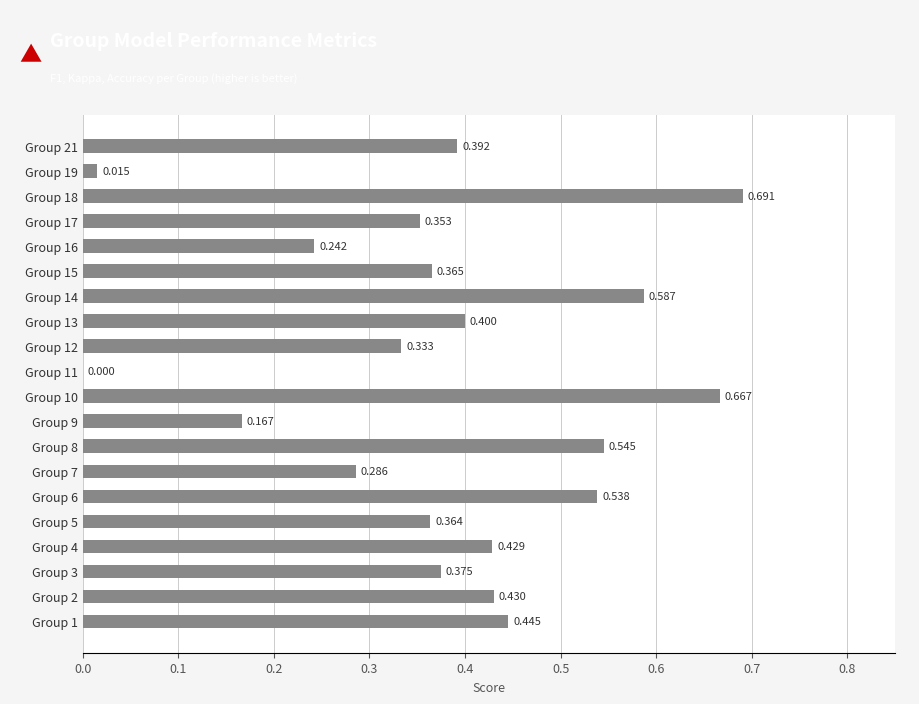

How many data points does each series have?

20